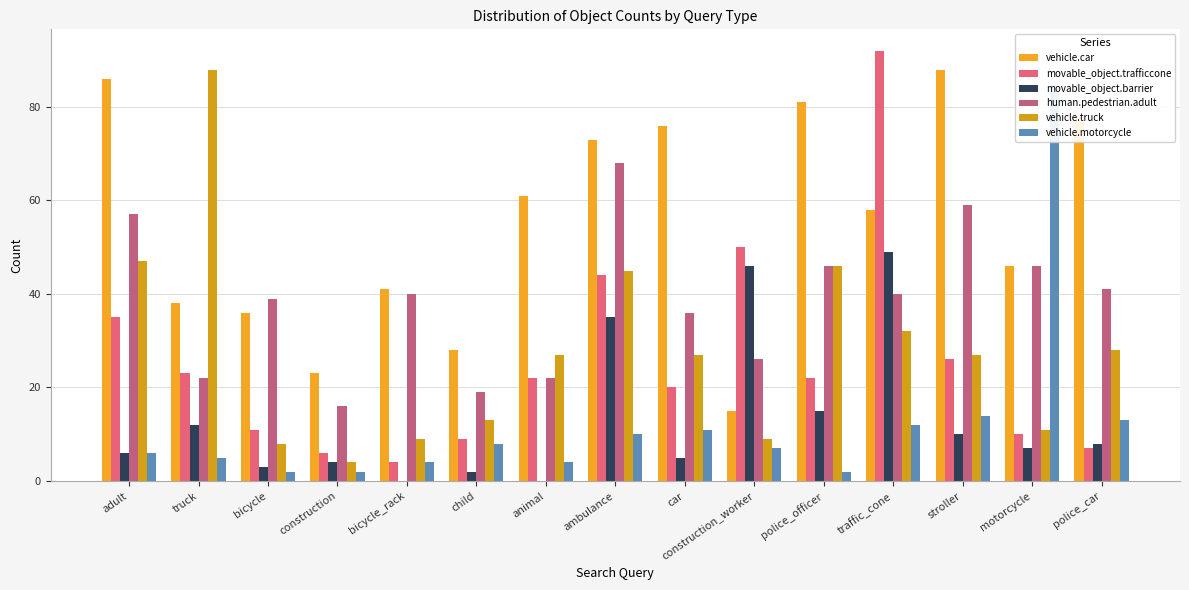

Where is vehicle.motorcycle nearest to the value 43?

stroller